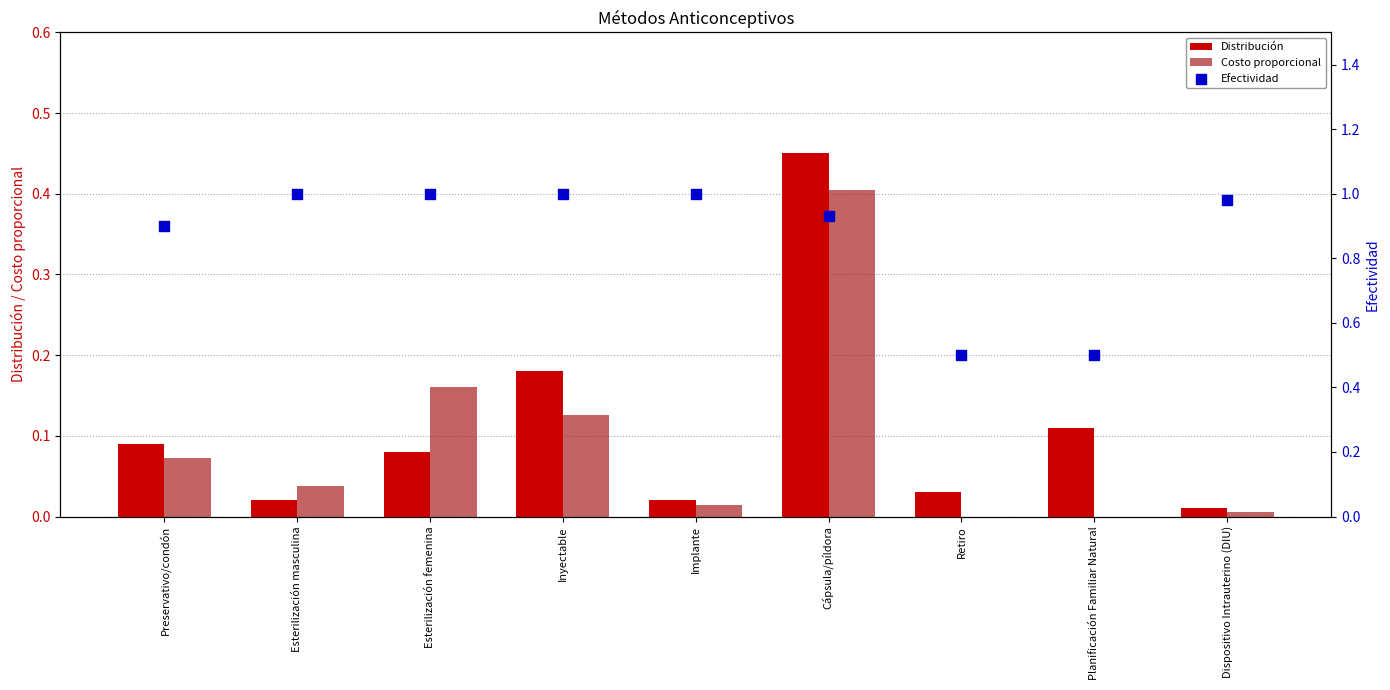

What is the total value across all series at Dispositivo Intrauterino (DIU)?

1.0